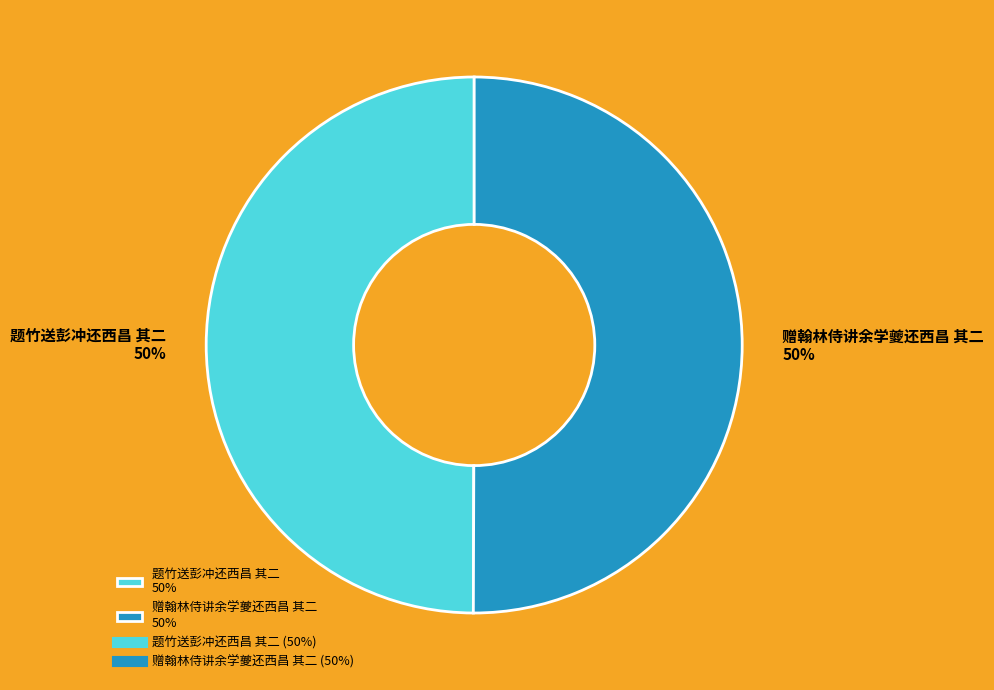

Combined, do 题竹送彭冲还西昌 其二 50% and 赠翰林侍讲余学夔还西昌 其二 50% account for over 50%?

Yes